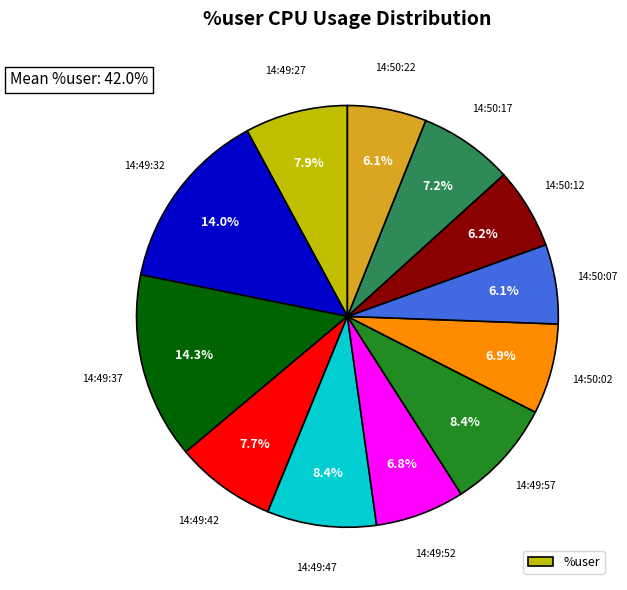

Is there a majority slice in this chart?

No